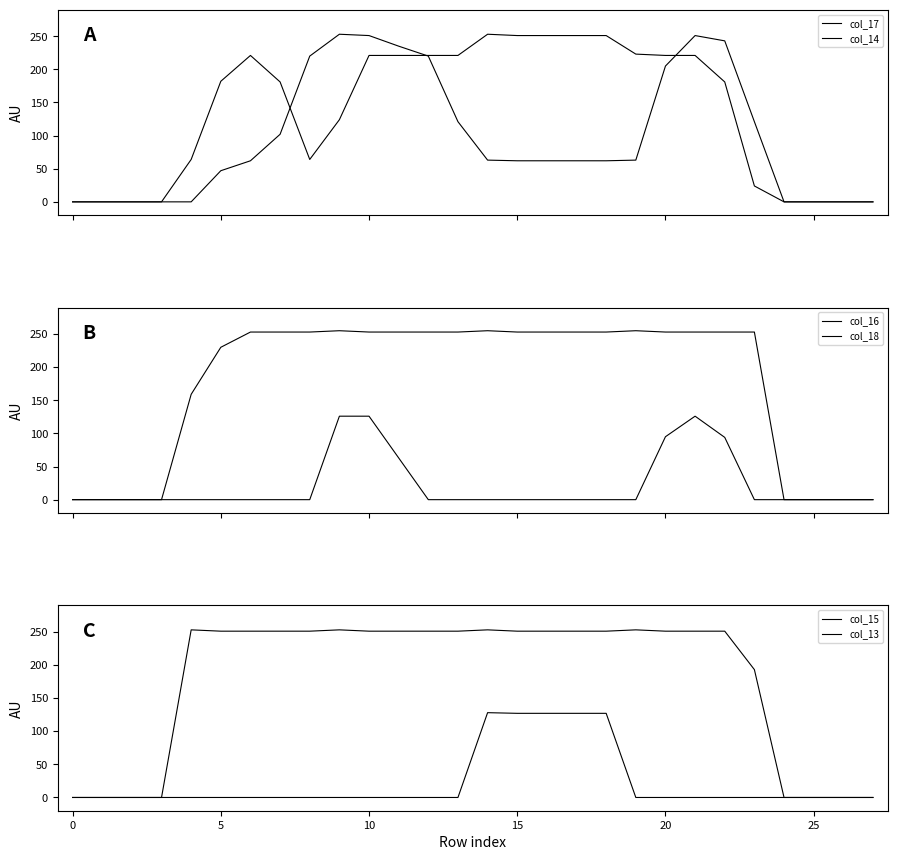

Where is col_13 nearest to the value 64?

15